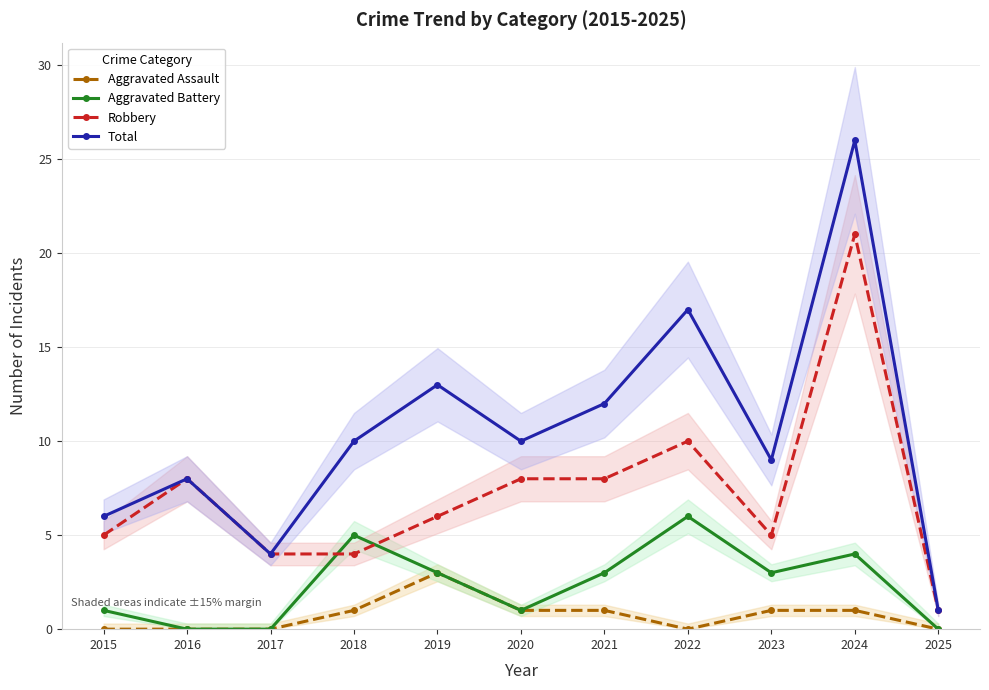

At which label does Aggravated Assault first exceed 1?

2019